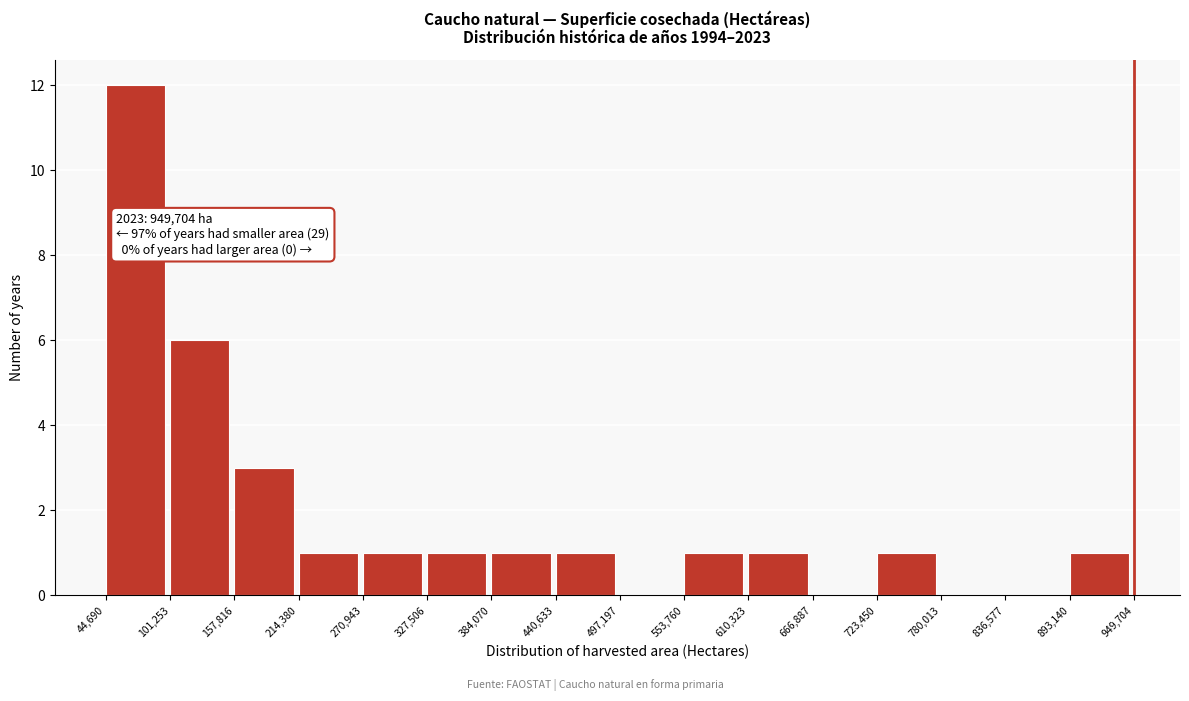

Which range on the x-axis has the tallest bar?

44,690 to 101,253